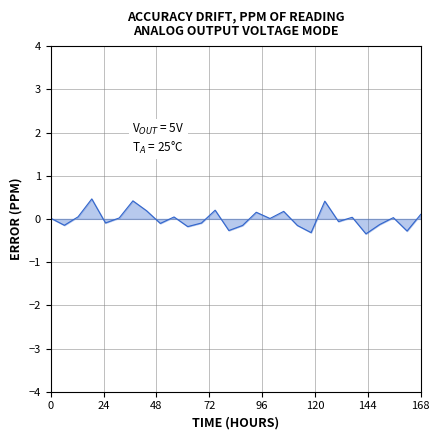

What is the greatest value displayed?

0.5